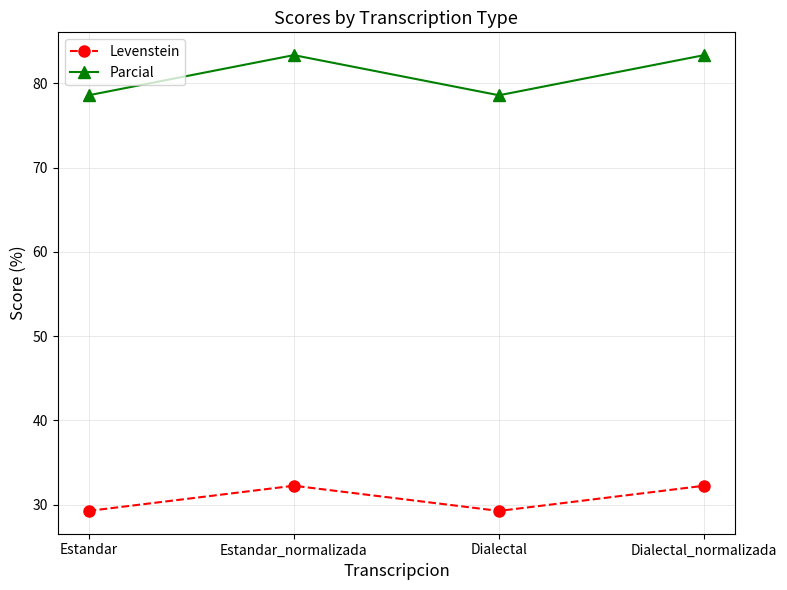

Which series has the widest spread of values?

Parcial